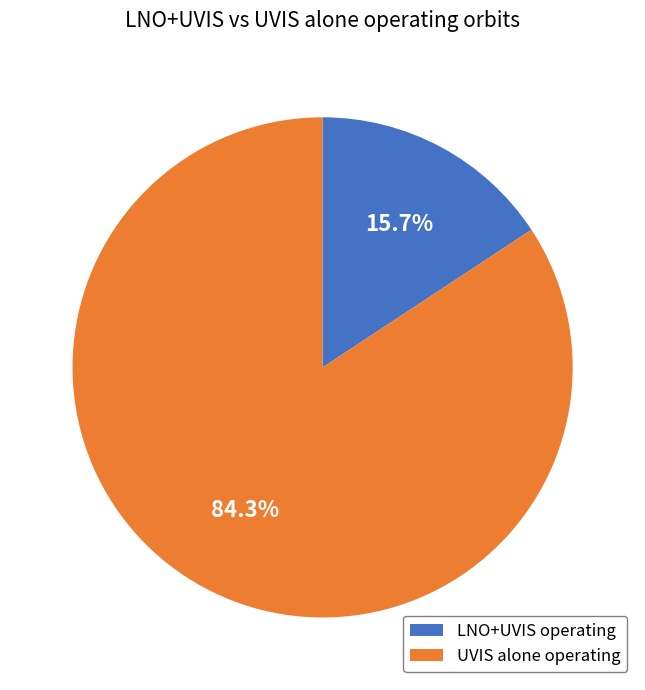

Is it true that LNO+UVIS operating is 16% of the pie?

True